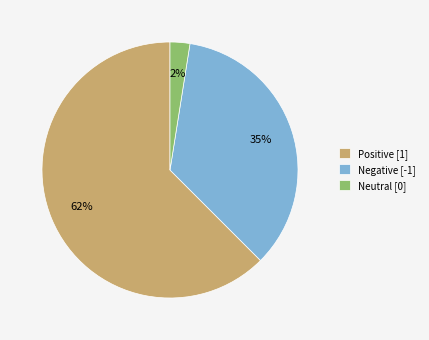

Rank the categories by value from lowest to highest.

Neutral [0], Negative [-1], Positive [1]